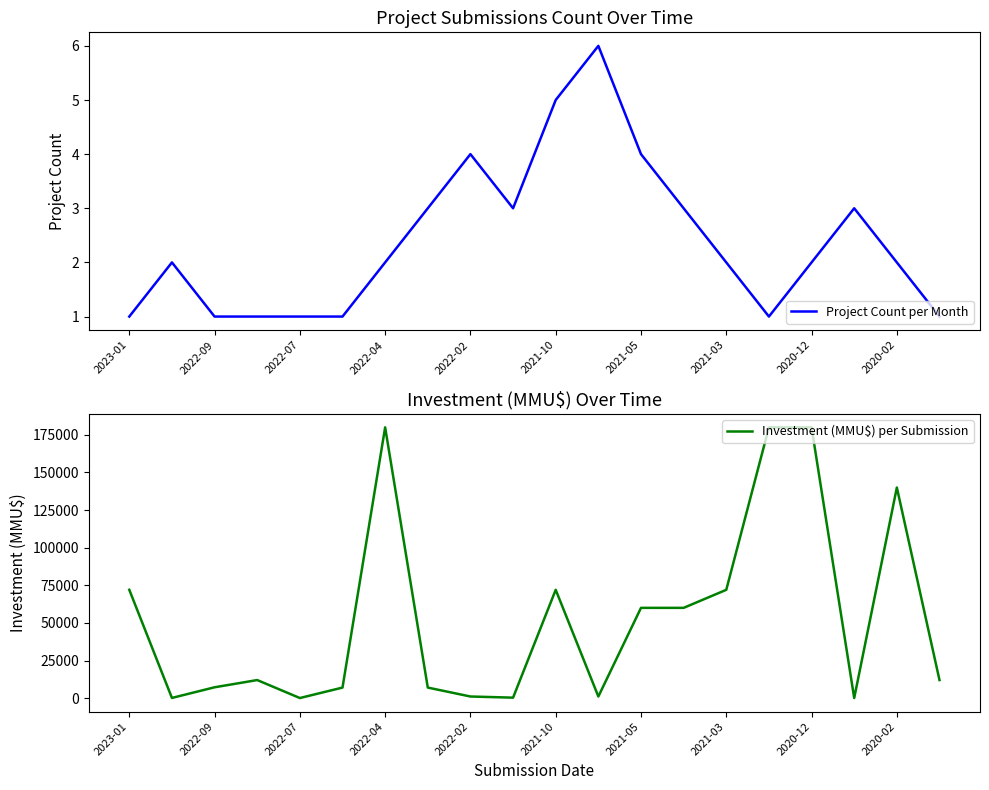

What is the highest value of the Project Count per Month series?

6